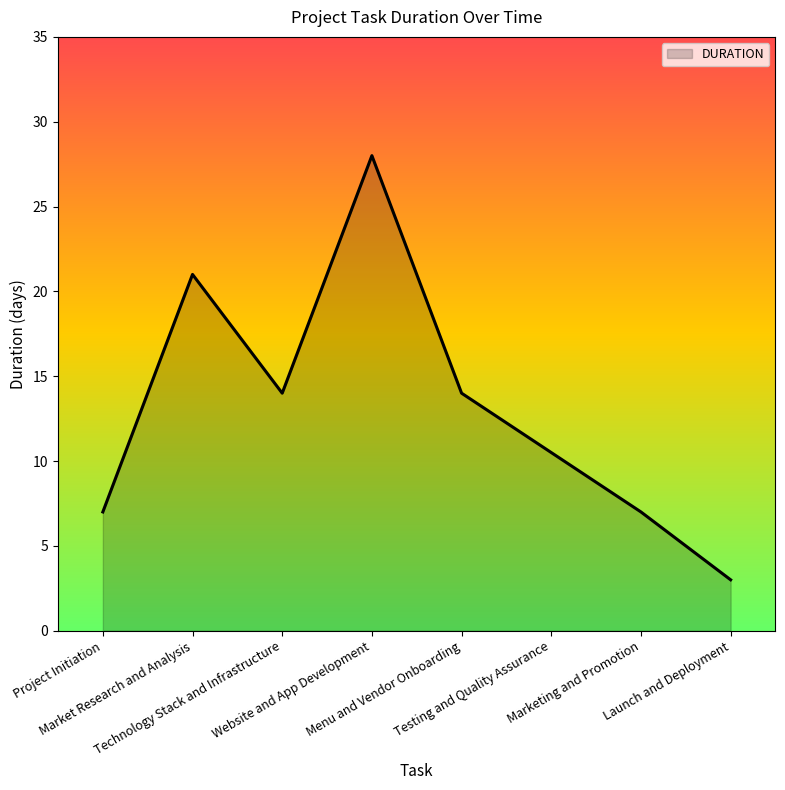

True or false: the data has more than 1 interior local peaks.

True